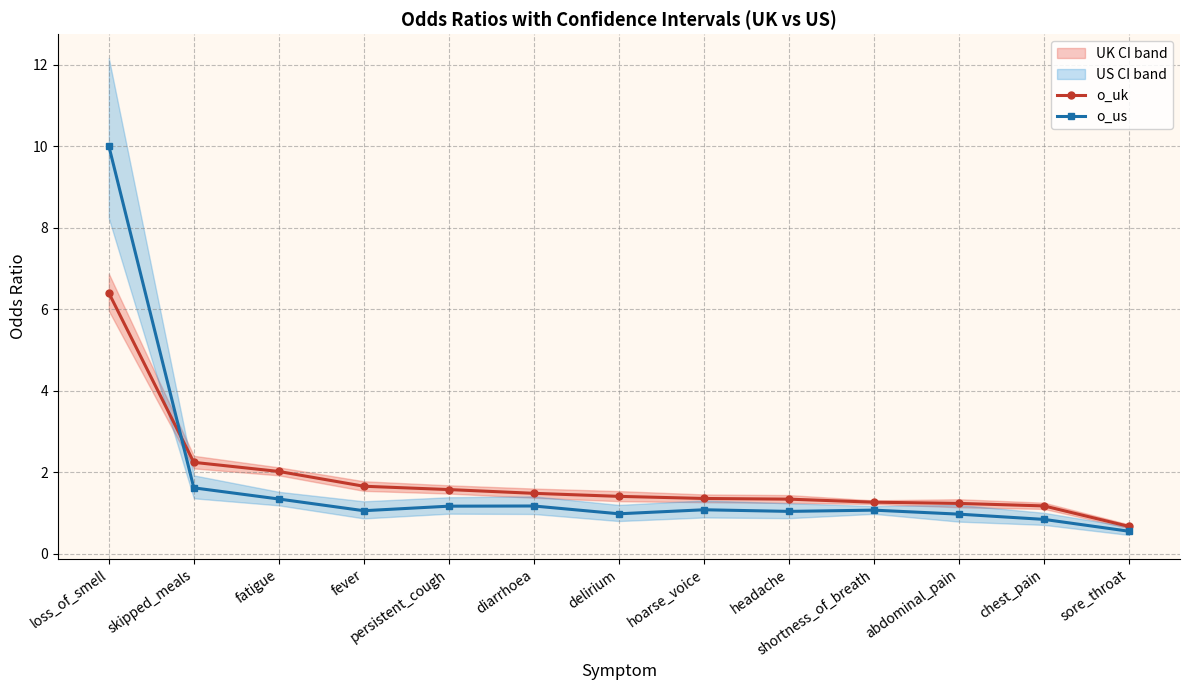

Does the chart display data point markers on the line(s)?

Yes